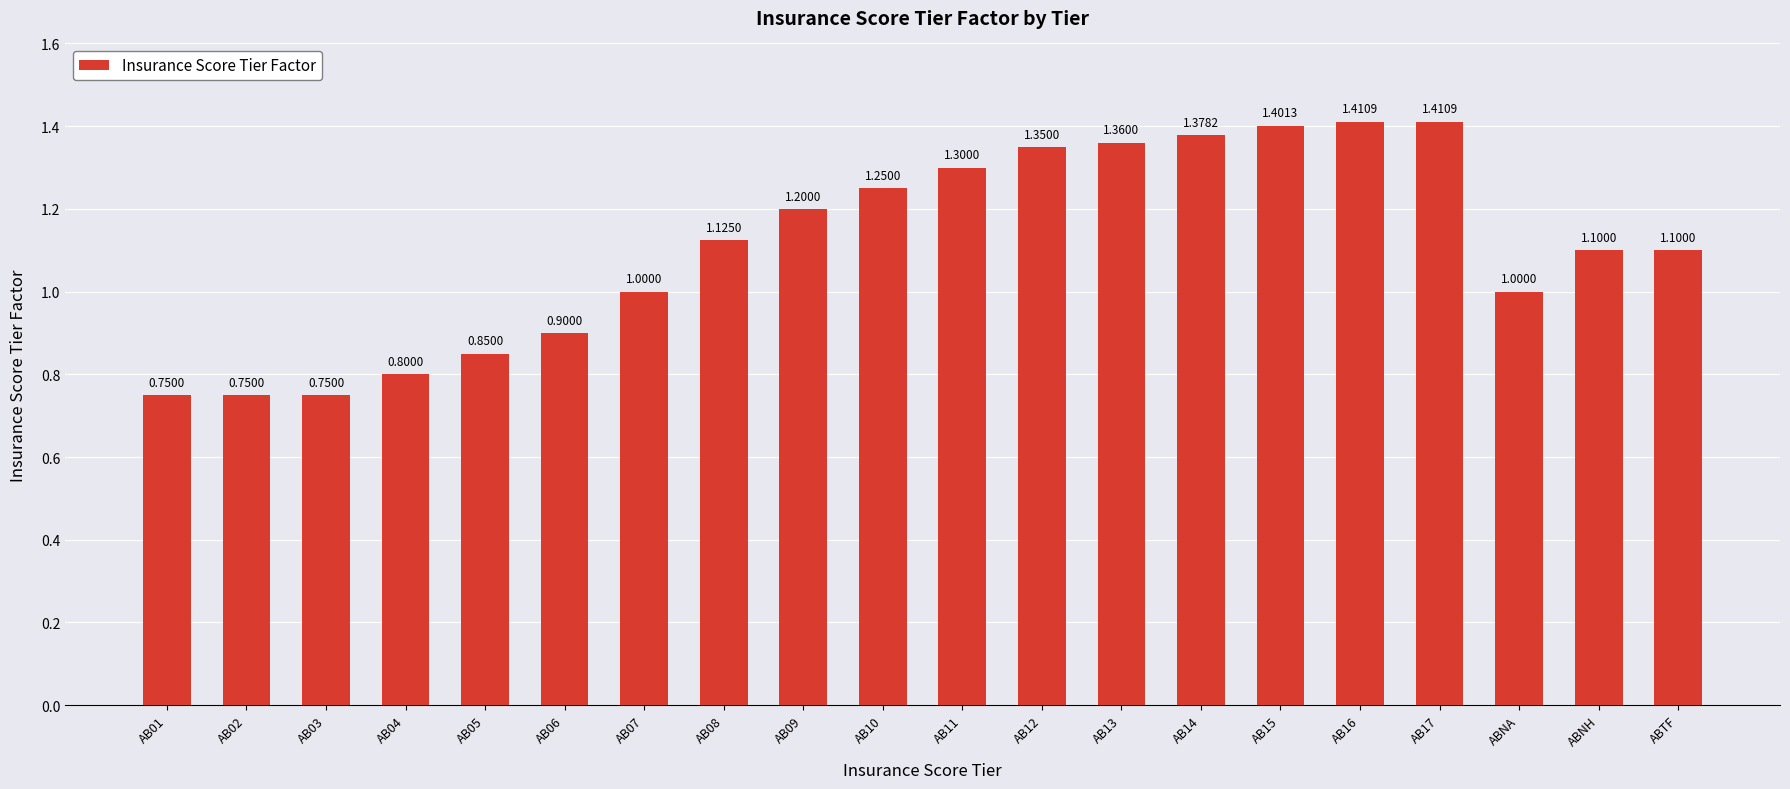

How many values are between 0 and 1?

8